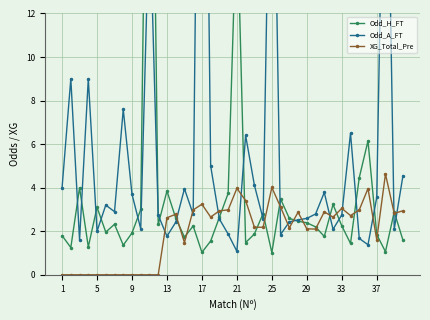

True or false: Odd_A_FT has more than 2 points higher than both neighbors.

True